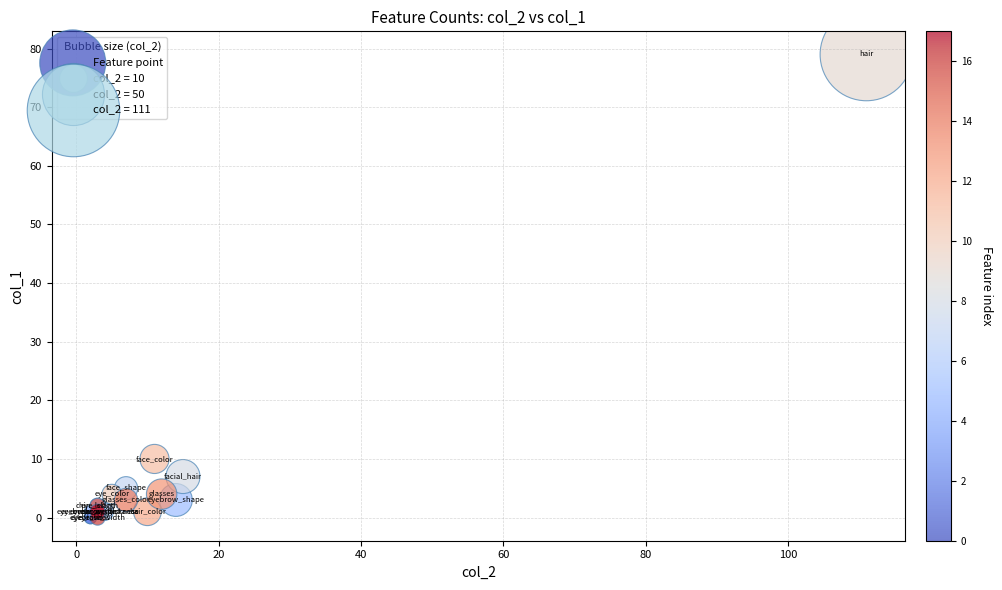

What Y value in the scatter plot is closest to 39?

10